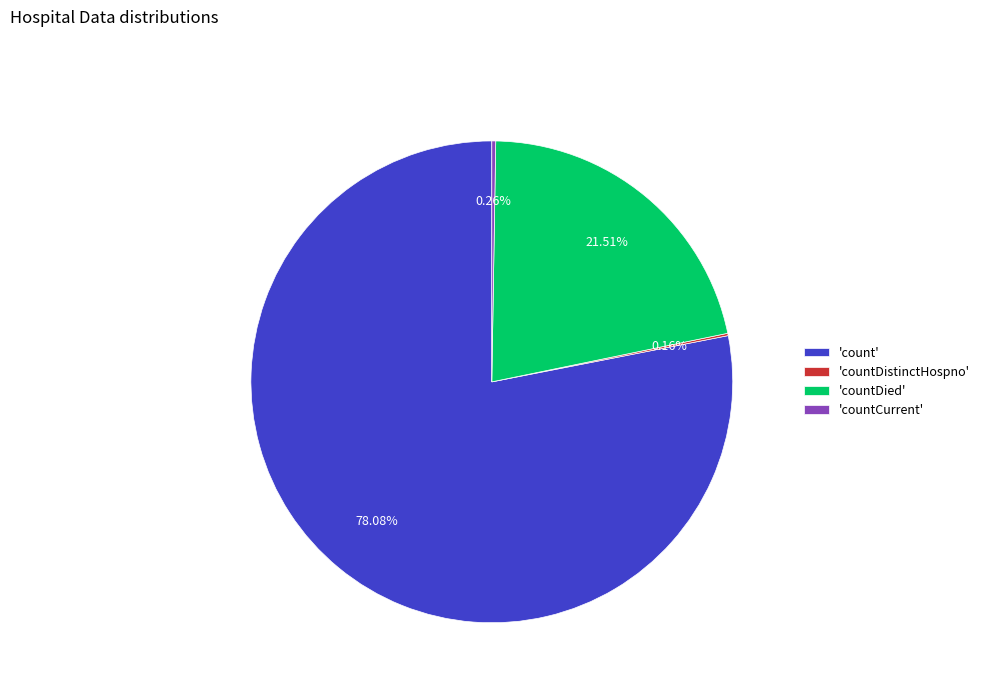

Approximately how many times larger is the value at 'count' compared to 'countDied'?

3.6